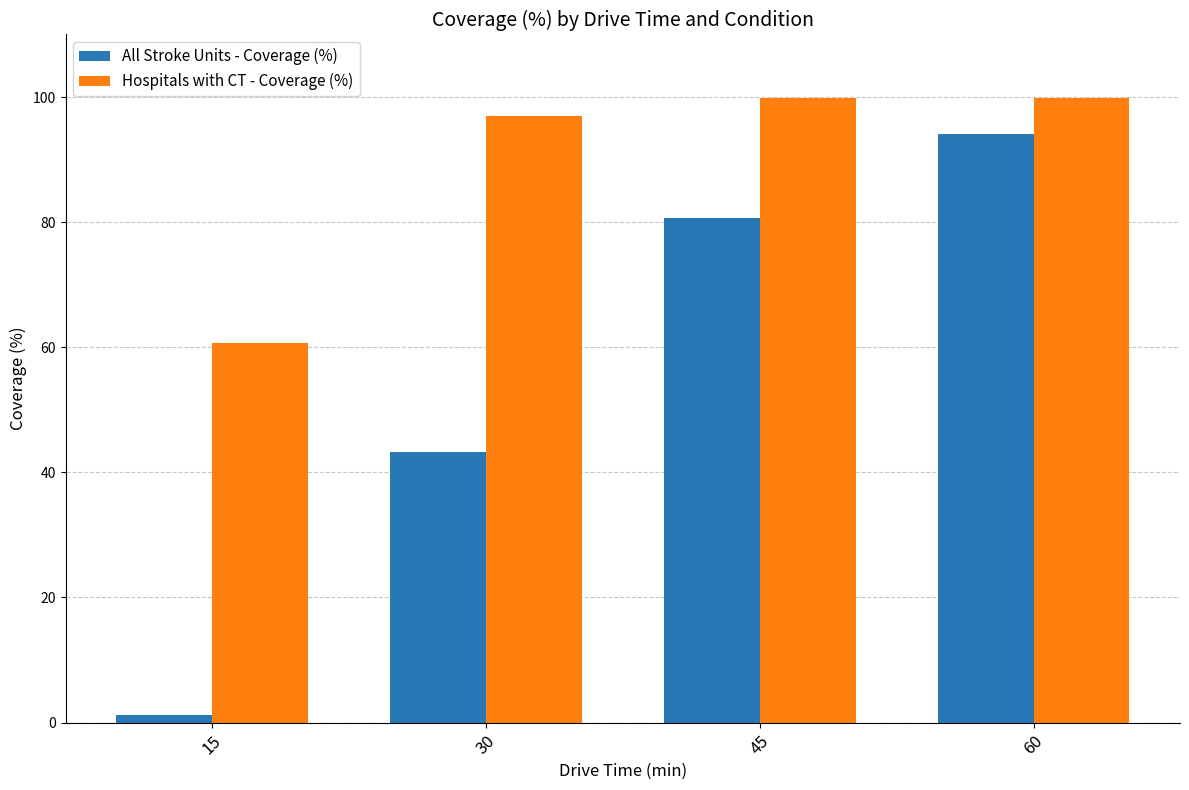

Are the bars grouped side by side (vs. stacked)?

Yes